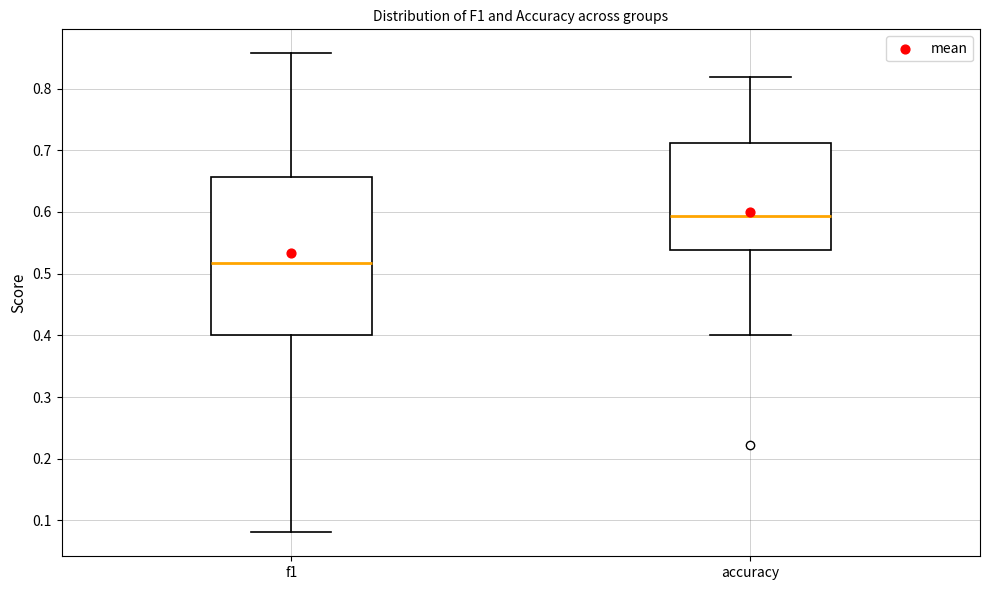

Comparing the boxes themselves (not the whiskers), which one is the tallest?

f1